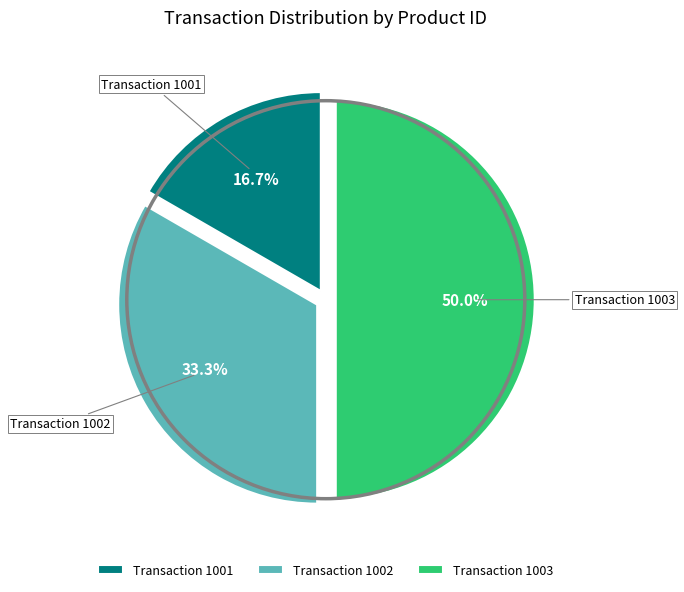

What percentage do Transaction 1001 and Transaction 1002 together represent?

50.0%